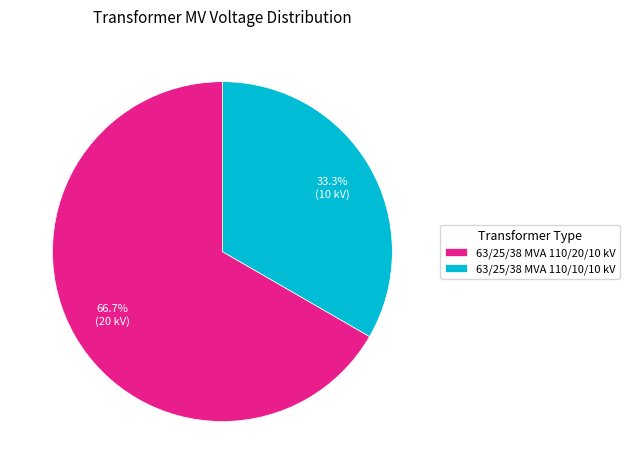

Is it true that 63/25/38 MVA 110/10/10 kV is 27% of the pie?

False